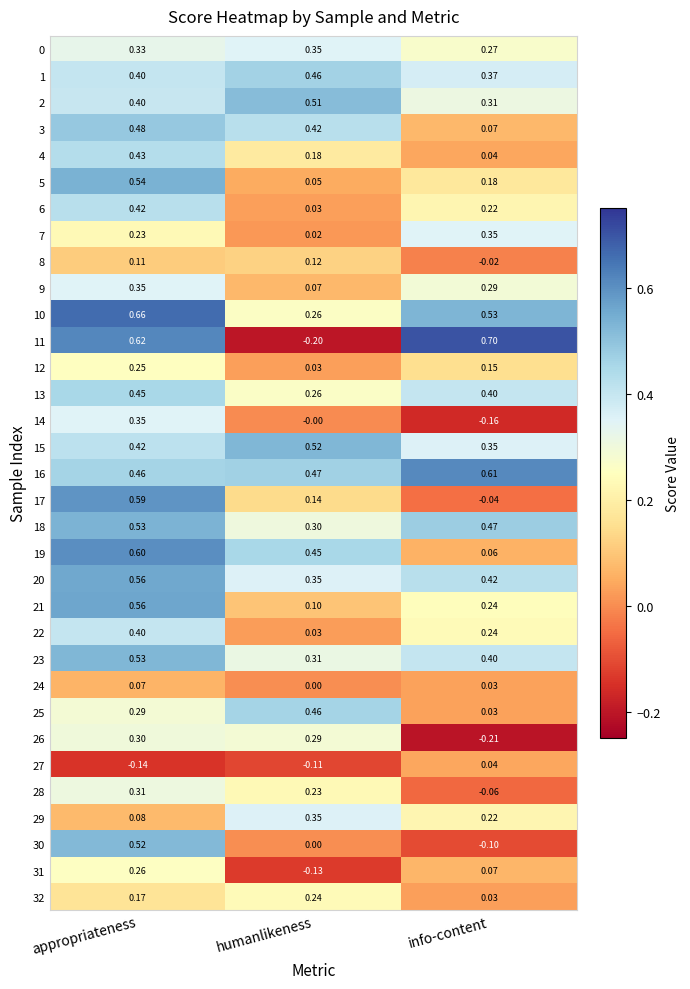

Which category has the lowest value in the 27 series?

appropriateness